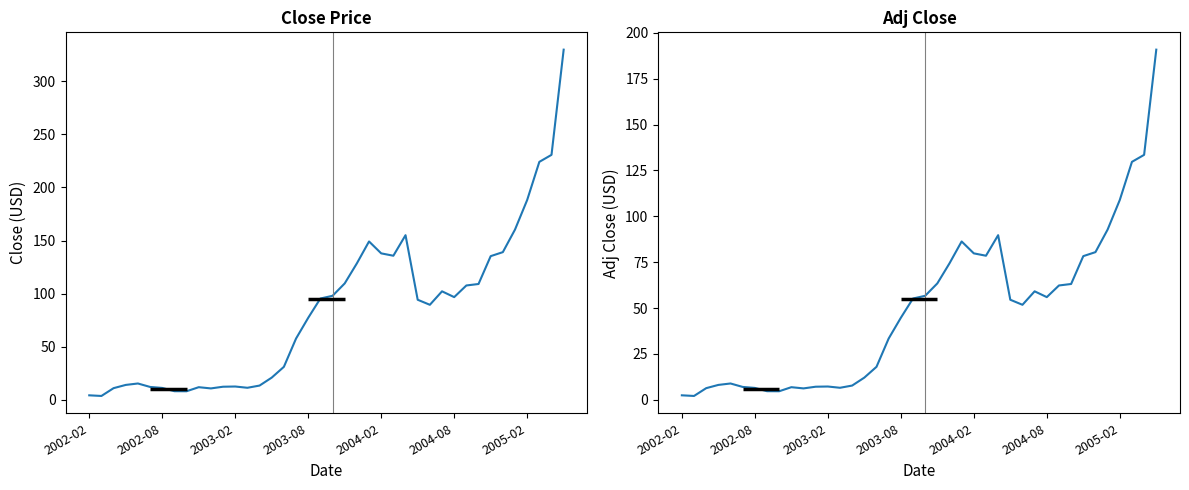

Reading right to left, list all the values displayed in this chart.

Close: 329.9	230.8	224.2	188.2	160.4	139.1	135.3	109.1	107.7	96.7	102.2	89.5	94.2	155.1	135.7	137.9	149.2	128.5	109.6	98.0	95.4	77.2	57.7	31.1	20.9	13.4	11.3	12.5	12.3	10.7	11.9	8.0	8.1	11.2	12.1	15.3	14.0	10.9	3.6	4.2
Adj Close: 190.8	133.5	129.7	108.9	92.8	80.5	78.3	63.1	62.3	56.0	59.1	51.8	54.5	89.7	78.5	79.8	86.3	74.3	63.4	56.7	55.2	44.7	33.4	18.0	12.1	7.8	6.5	7.2	7.1	6.2	6.9	4.7	4.7	6.5	7.0	8.9	8.1	6.3	2.1	2.4